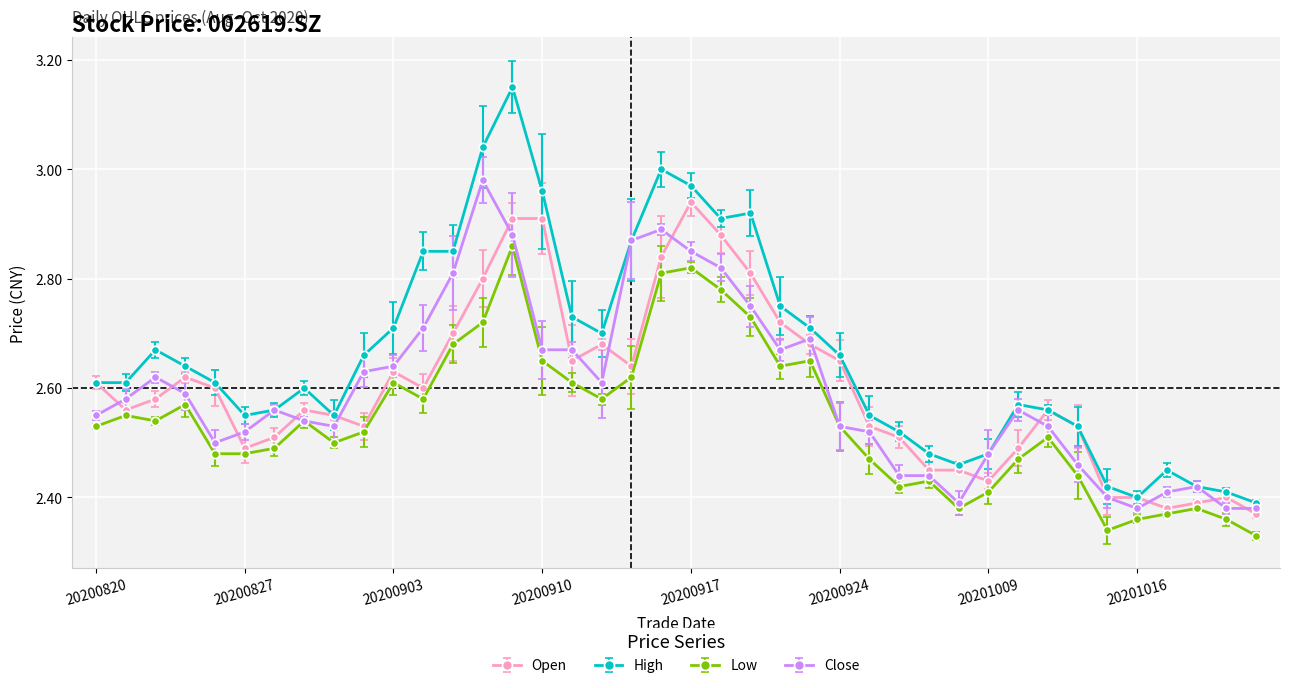

Is this an area chart (filled region under the line)?

No